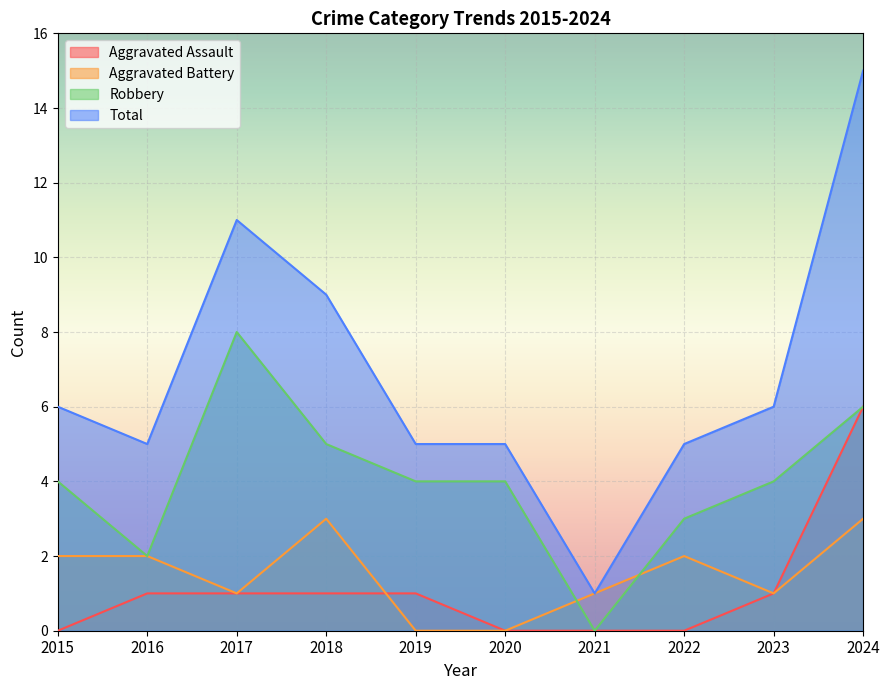

How many data points in Total are above 6?

3